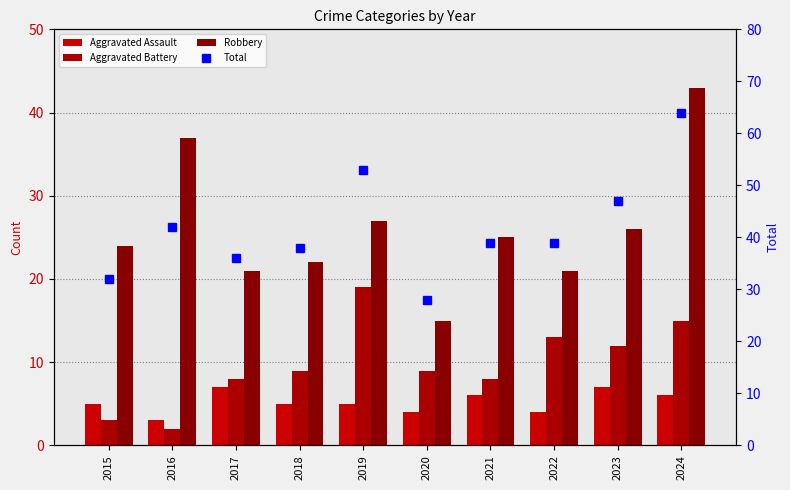

Reading left to right, list all the values displayed in this chart.

Aggravated Assault: 2015=5	2016=3	2017=7	2018=5	2019=5	2020=4	2021=6	2022=4	2023=7	2024=6
Aggravated Battery: 2015=3	2016=2	2017=8	2018=9	2019=19	2020=9	2021=8	2022=13	2023=12	2024=15
Robbery: 2015=24	2016=37	2017=21	2018=22	2019=27	2020=15	2021=25	2022=21	2023=26	2024=43
Total: 2015=32	2016=42	2017=36	2018=38	2019=53	2020=28	2021=39	2022=39	2023=47	2024=64